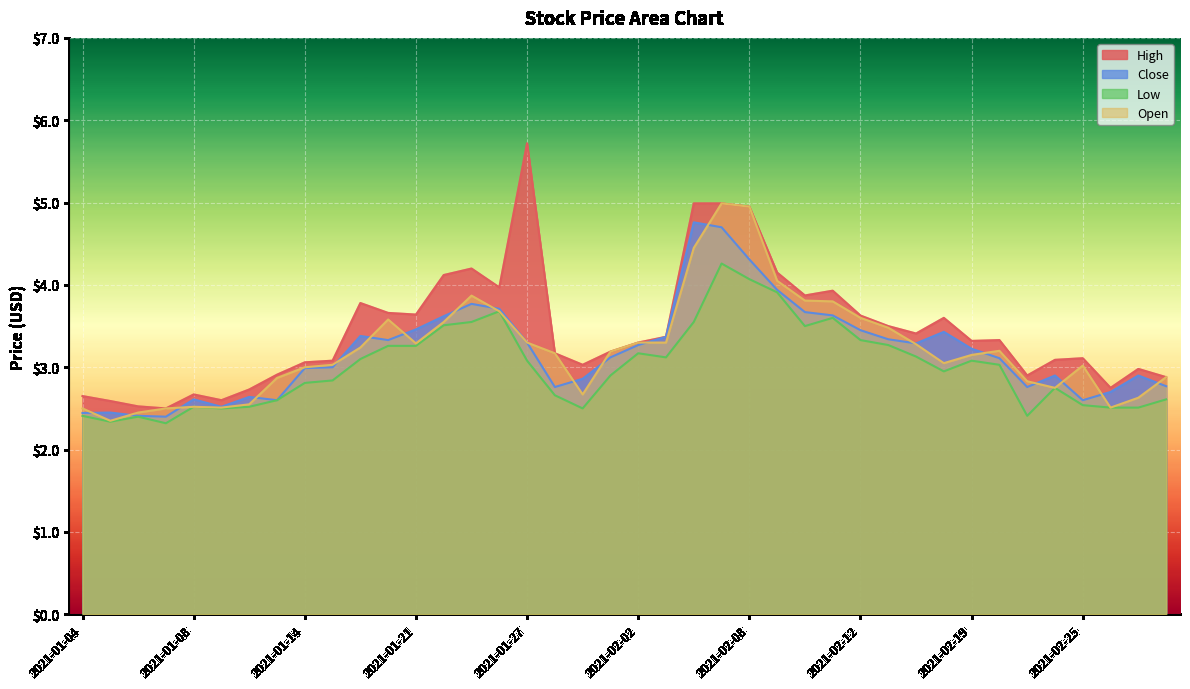

True or false: High has a value of 3.3 at 2021-02-19.

True